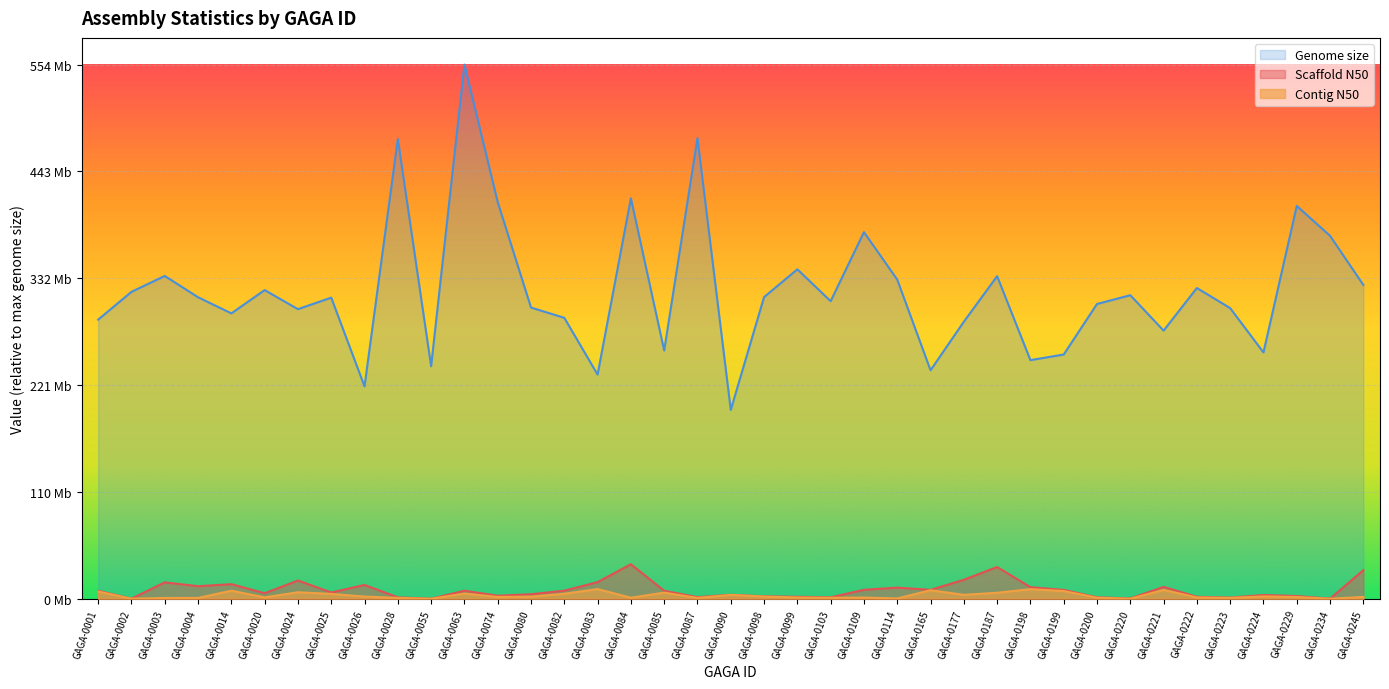

At which category does Genome size reach its first local peak?

GAGA-0003